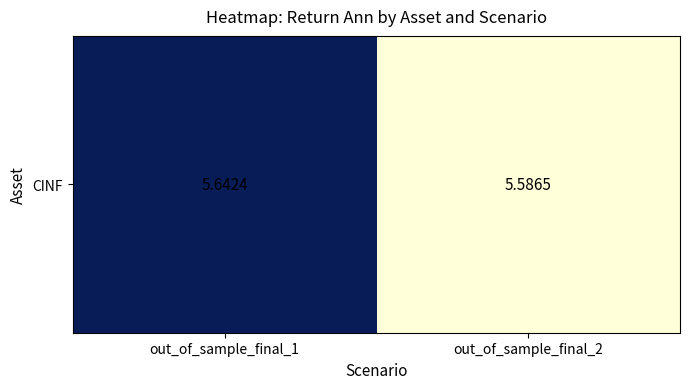

The chart shows a value of 2.7 at out_of_sample_final_1. True or false?

False